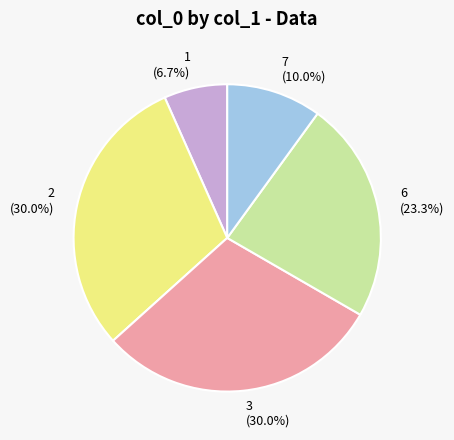

Is there a majority slice in this chart?

No